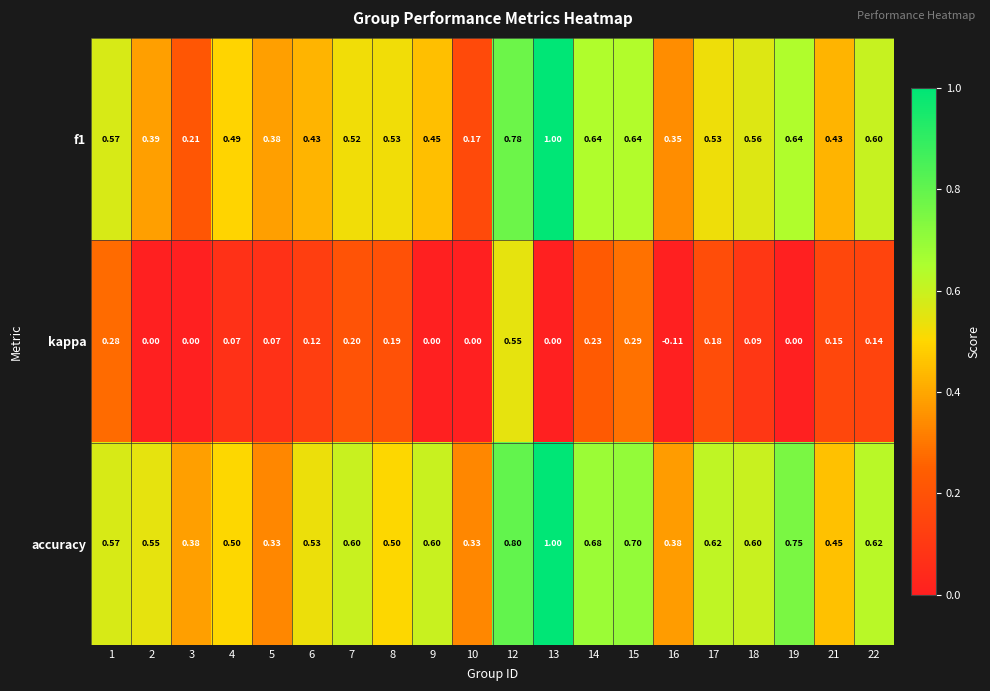

Rank the series at 2 from highest to lowest value.

accuracy, f1, kappa